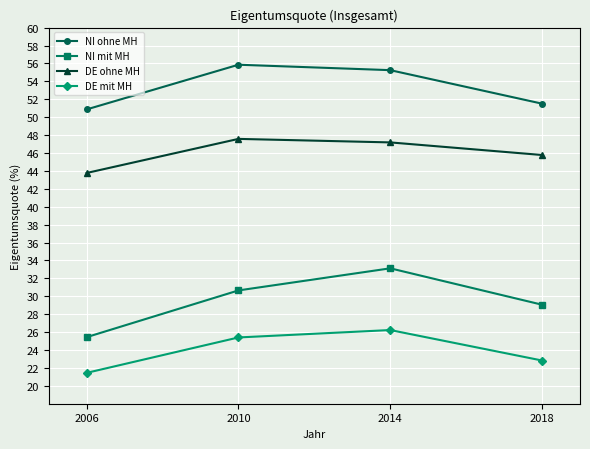

Read the NI mit MH value at 2010.

30.7